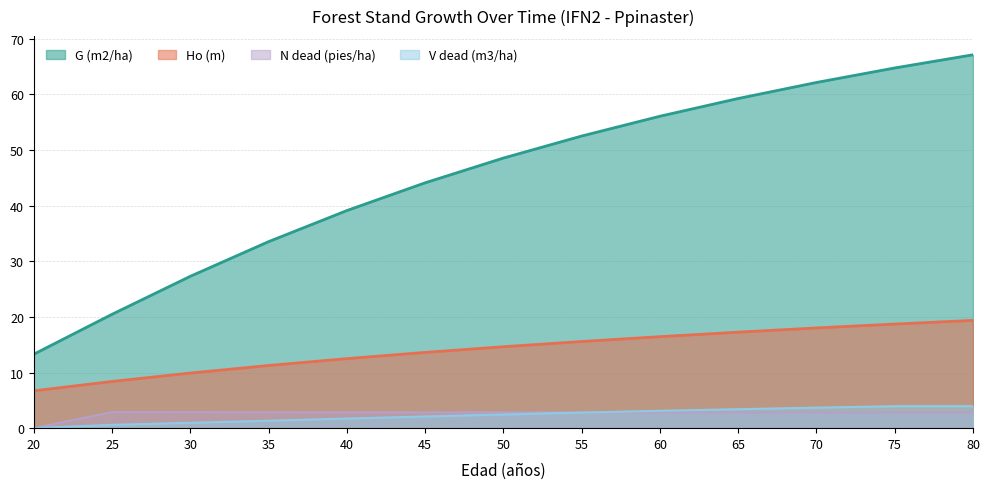

Reading left to right, transcribe all the data shown in this chart.

Ho (m): 6.7	8.4	9.9	11.3	12.5	13.6	14.6	15.6	16.4	17.3	18.0	18.7	19.4
G (m2/ha): 13.3	20.5	27.3	33.5	39.1	44.1	48.6	52.5	56.1	59.3	62.1	64.8	67.1
N dead (pies/ha): 0.0	2.9	2.9	2.9	2.9	2.9	2.8	2.8	2.8	2.8	2.8	2.8	2.8
V dead (m3/ha): 0.0	0.6	1.0	1.3	1.7	2.1	2.5	2.8	3.1	3.4	3.7	4.0	4.0